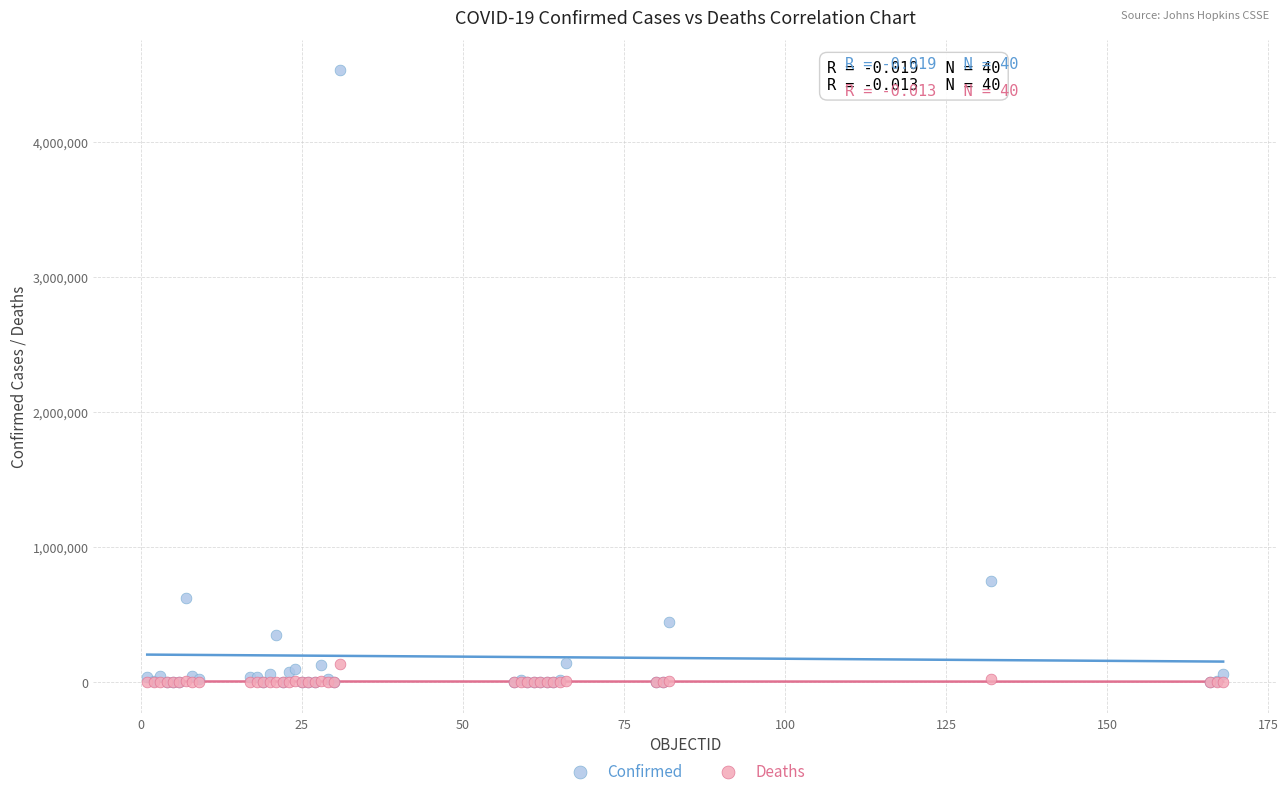

Across all series, what Y value is closest to 2264120?

750471